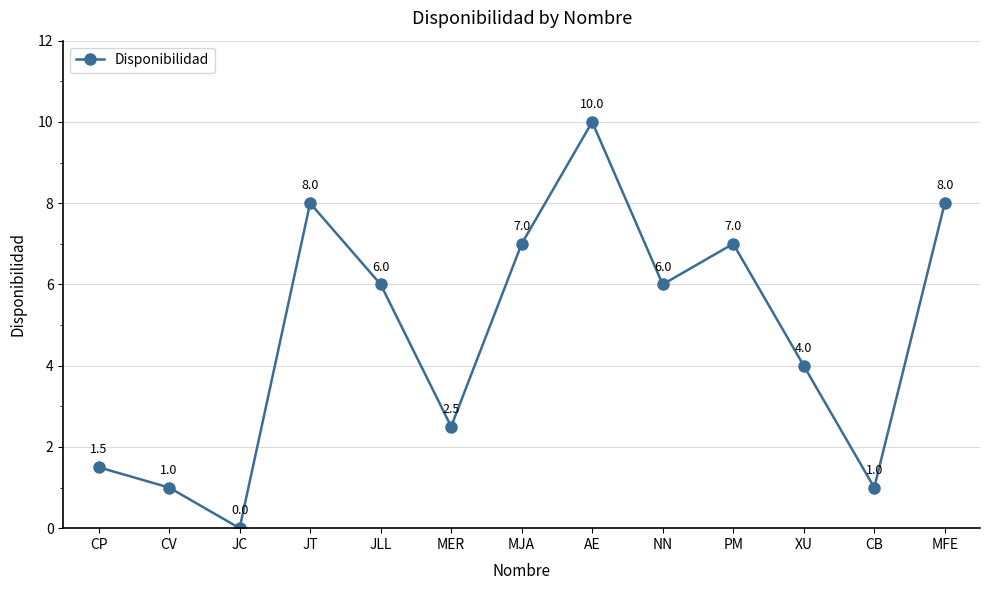

How many series are shown in this chart?

1